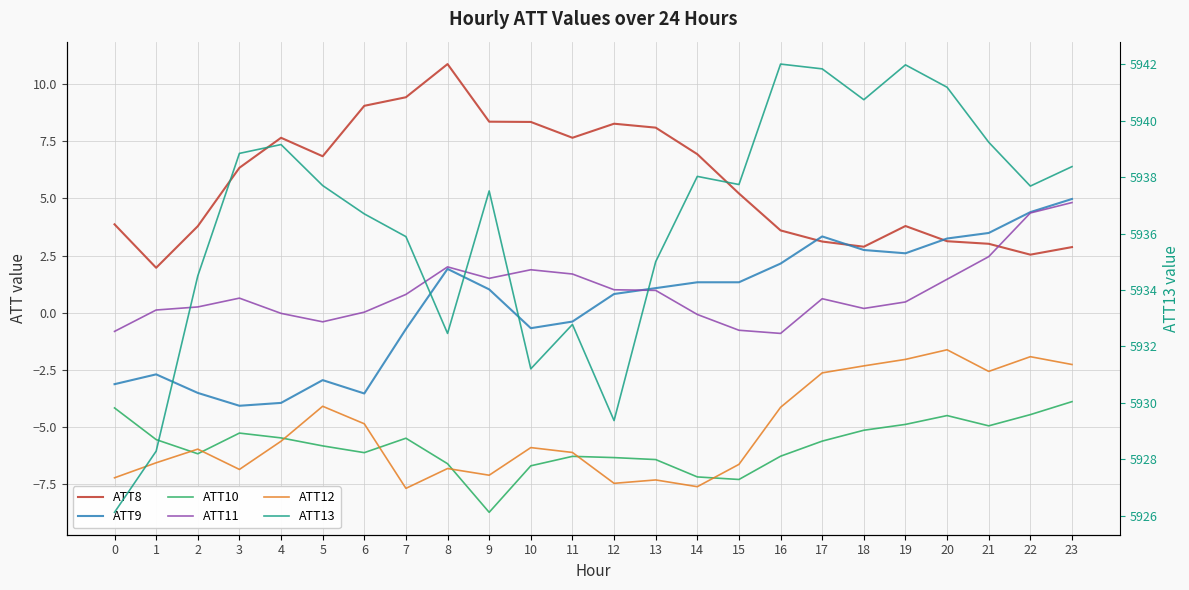

What is the difference between the maximum and second lowest values in the ATT8 series?

8.3